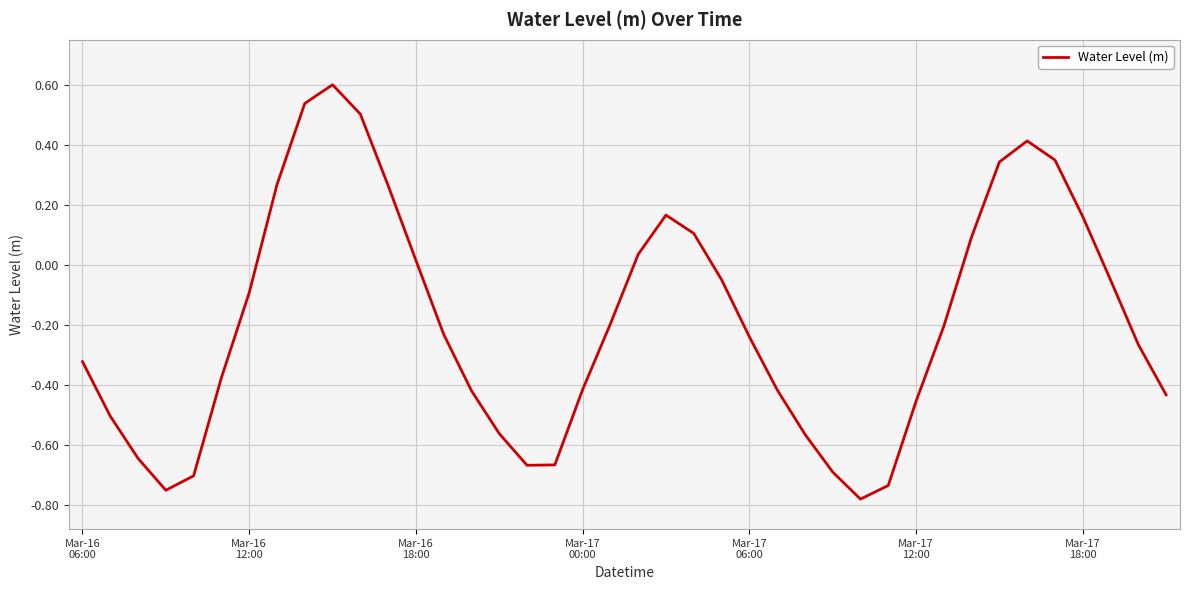

What is the maximum value shown in the chart?

0.6